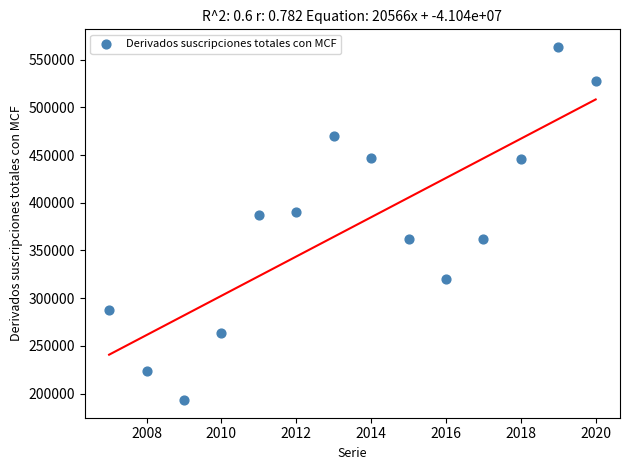

What is the range of Y values (max minus min)?

369836